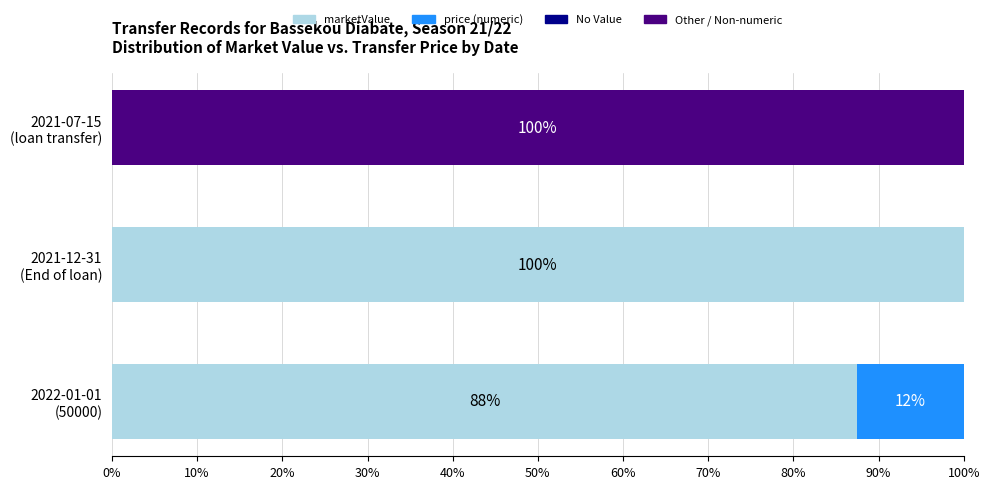

What is the maximum value for marketValue?

100.0